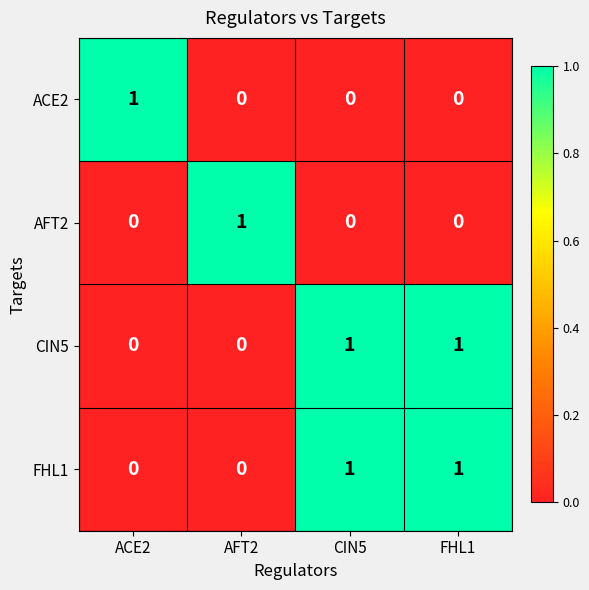

What is the maximum value shown in the chart?

1